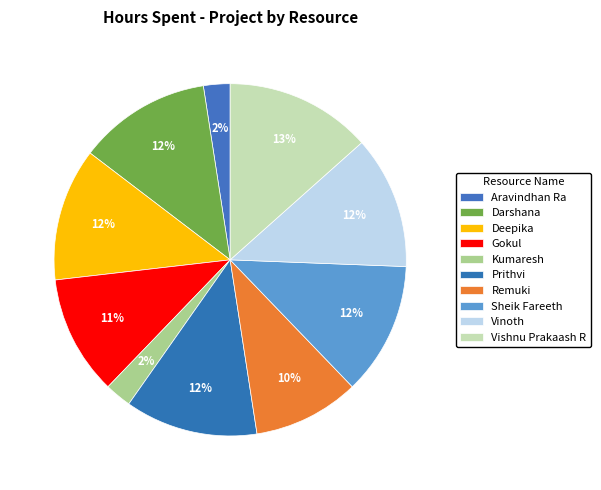

How many slices are in this pie chart?

10